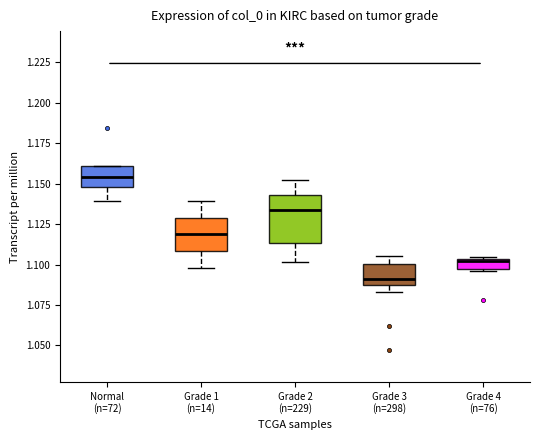

Which box has the highest median line?

Normal (n=72)